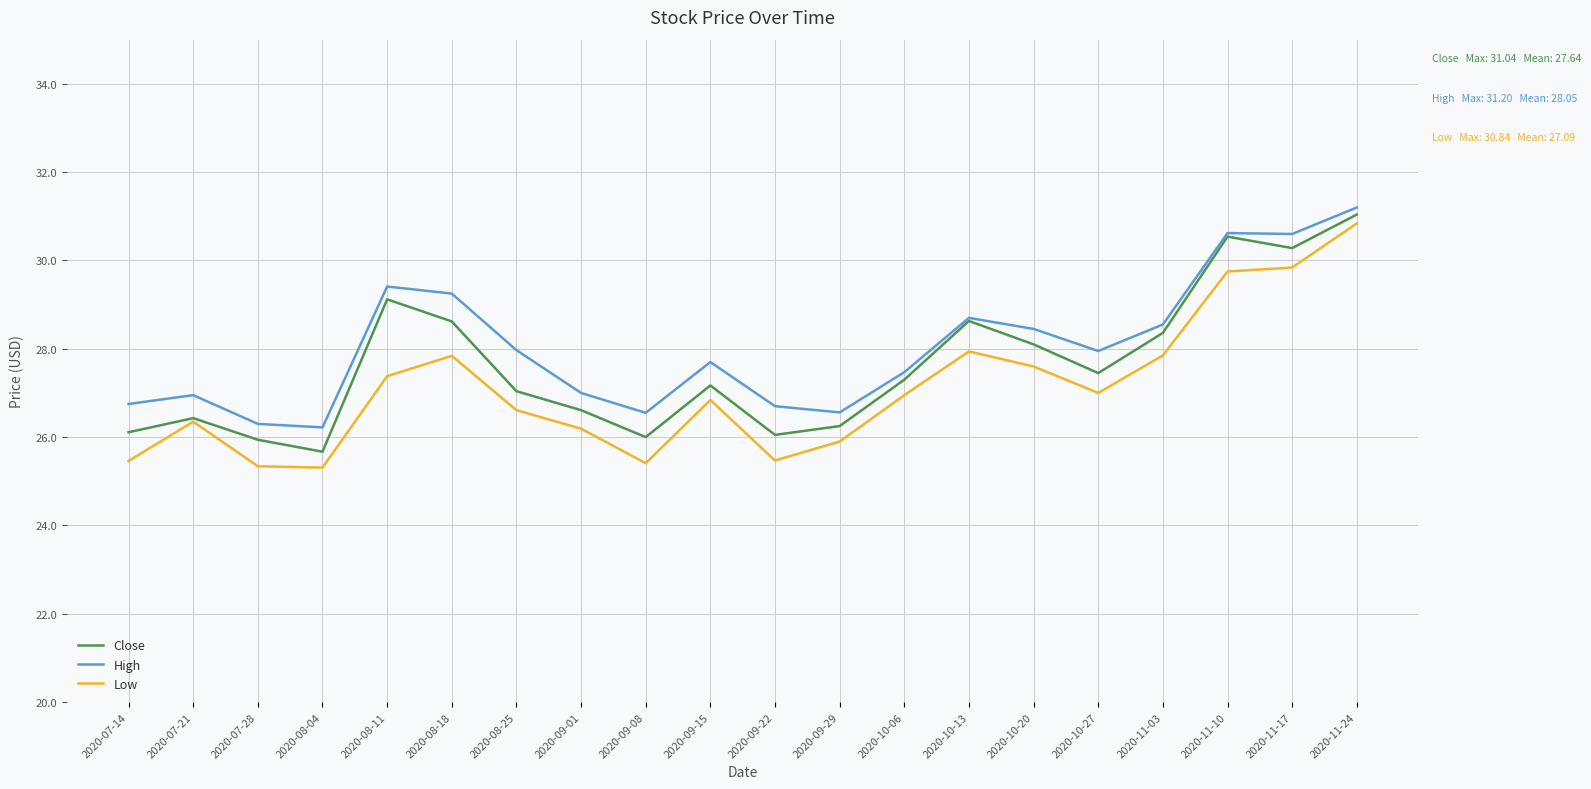

True or false: High and Low cross at least once.

False